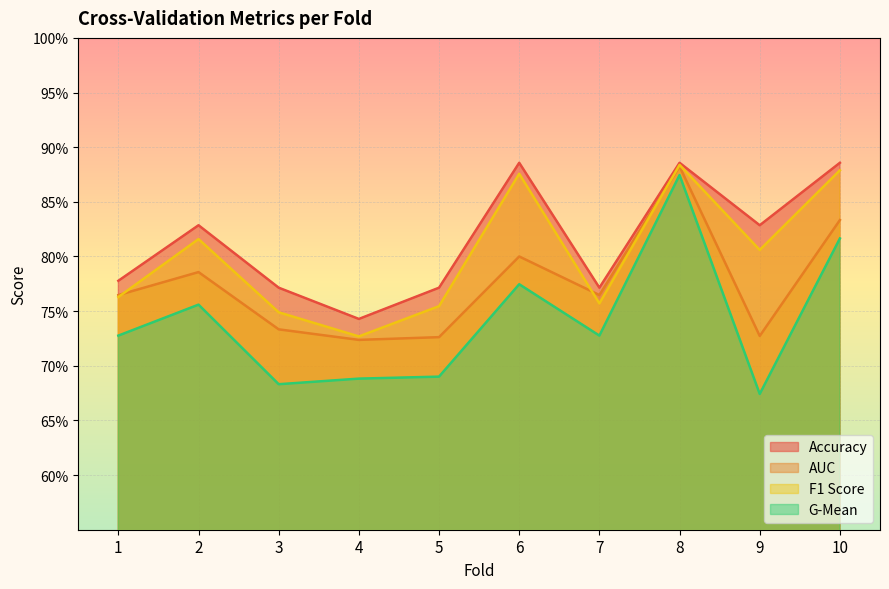

What are all the series names shown in the legend?

Accuracy, AUC, F1 Score, G-Mean